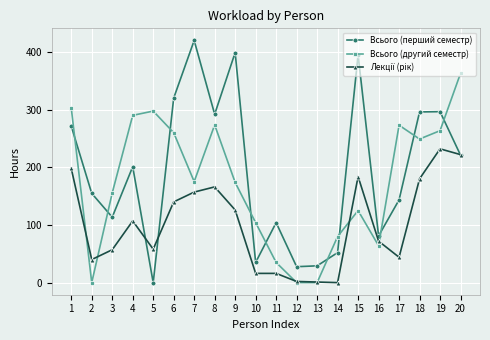

What is the spread (max minus min) of values at 6?

180.0